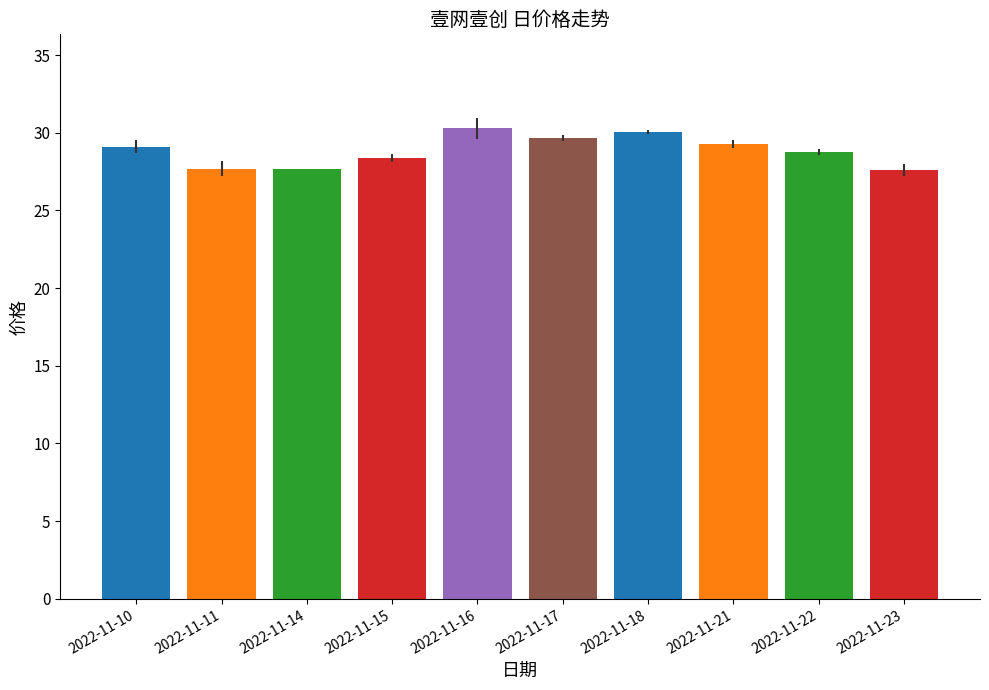

The chart shows a value of 9.9 at 2022-11-18. True or false?

False